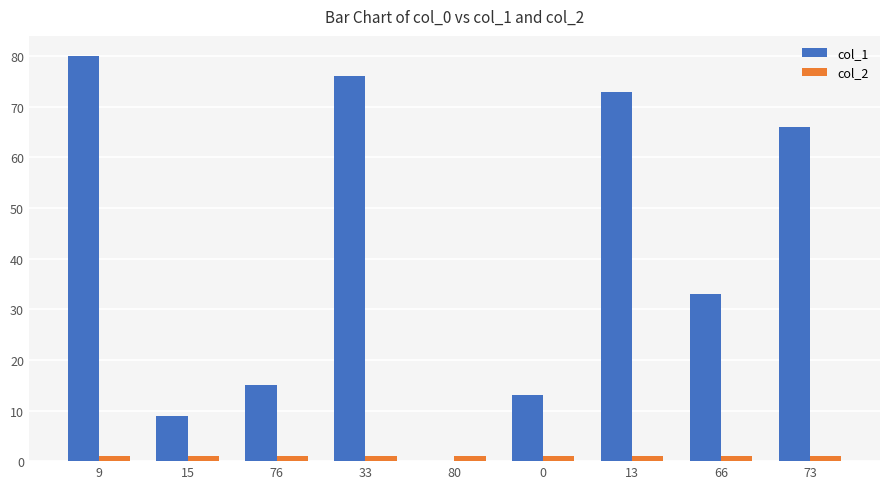

Which series has the largest total across all categories?

col_1